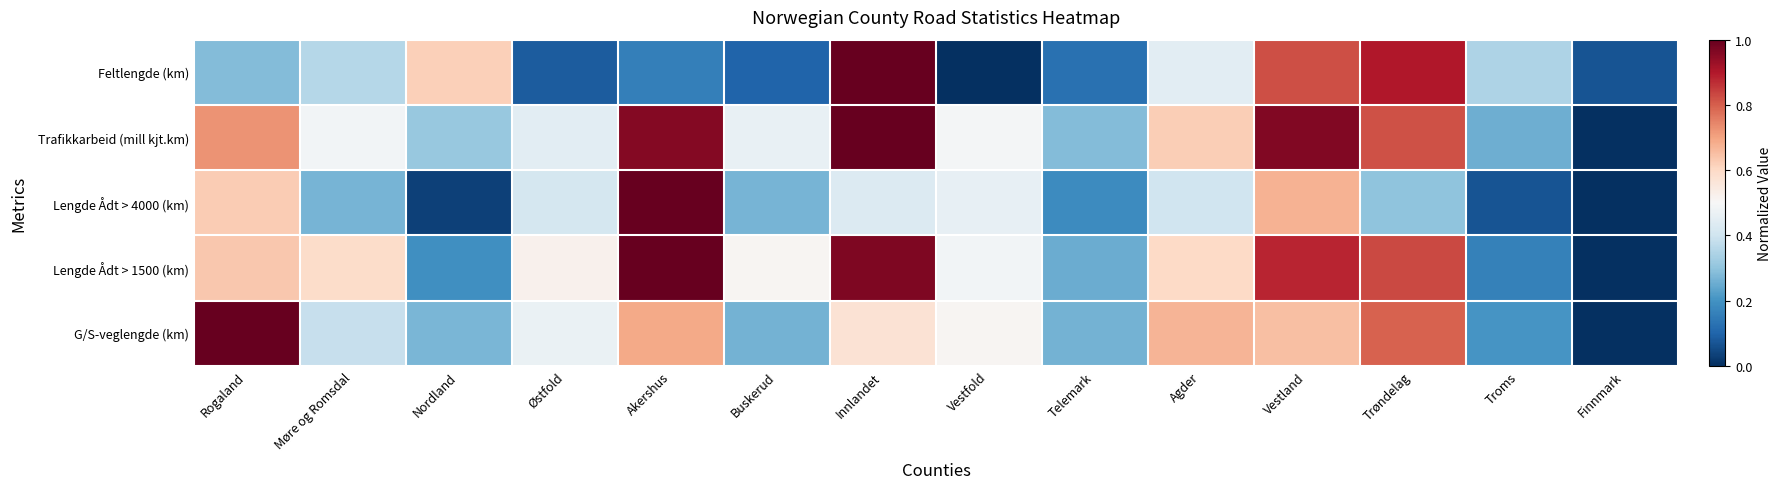

Reading right to left, what are all the values shown in this chart?

Feltlengde (km): Finnmark=0.1	Troms=0.3	Trøndelag=0.9	Vestland=0.8	Agder=0.4	Telemark=0.1	Vestfold=0.0	Innlandet=1.0	Buskerud=0.1	Akershus=0.2	Østfold=0.1	Nordland=0.6	Møre og Romsdal=0.4	Rogaland=0.3
Trafikkarbeid (mill kjt.km): Finnmark=0.0	Troms=0.3	Trøndelag=0.8	Vestland=1.0	Agder=0.6	Telemark=0.3	Vestfold=0.5	Innlandet=1.0	Buskerud=0.5	Akershus=1.0	Østfold=0.4	Nordland=0.3	Møre og Romsdal=0.5	Rogaland=0.7
Lengde Ådt > 4000 (km): Finnmark=0.0	Troms=0.1	Trøndelag=0.3	Vestland=0.7	Agder=0.4	Telemark=0.2	Vestfold=0.5	Innlandet=0.4	Buskerud=0.3	Akershus=1.0	Østfold=0.4	Nordland=0.0	Møre og Romsdal=0.3	Rogaland=0.6
Lengde Ådt > 1500 (km): Finnmark=0.0	Troms=0.2	Trøndelag=0.8	Vestland=0.9	Agder=0.6	Telemark=0.3	Vestfold=0.5	Innlandet=1.0	Buskerud=0.5	Akershus=1.0	Østfold=0.5	Nordland=0.2	Møre og Romsdal=0.6	Rogaland=0.6
G/S-veglengde (km): Finnmark=0.0	Troms=0.2	Trøndelag=0.8	Vestland=0.7	Agder=0.7	Telemark=0.3	Vestfold=0.5	Innlandet=0.6	Buskerud=0.3	Akershus=0.7	Østfold=0.5	Nordland=0.3	Møre og Romsdal=0.4	Rogaland=1.0